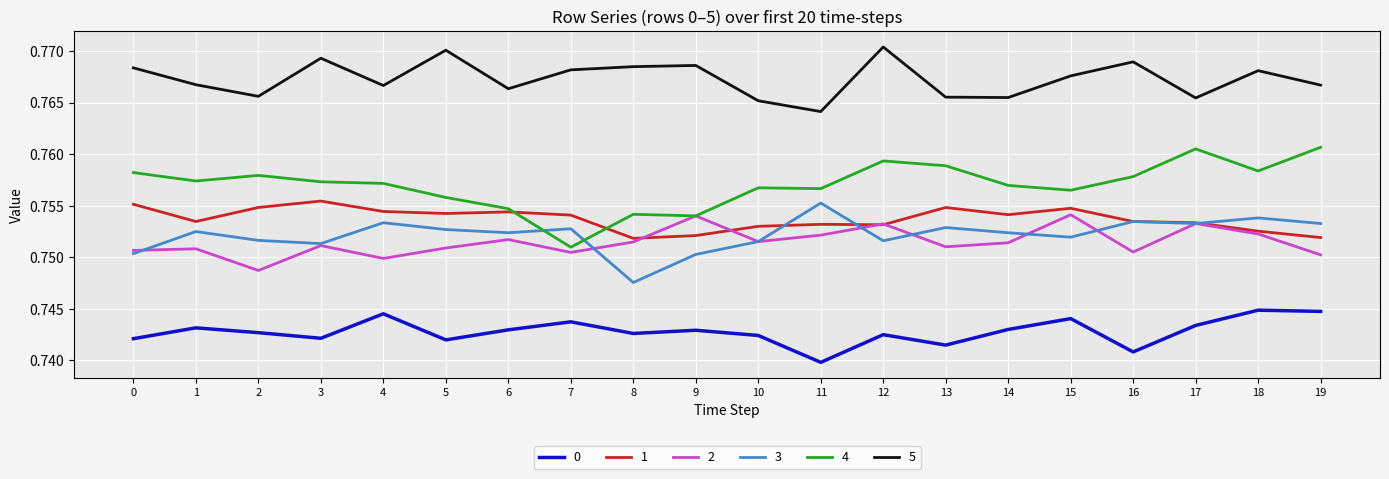

Which series has the largest range (max minus min)?

4